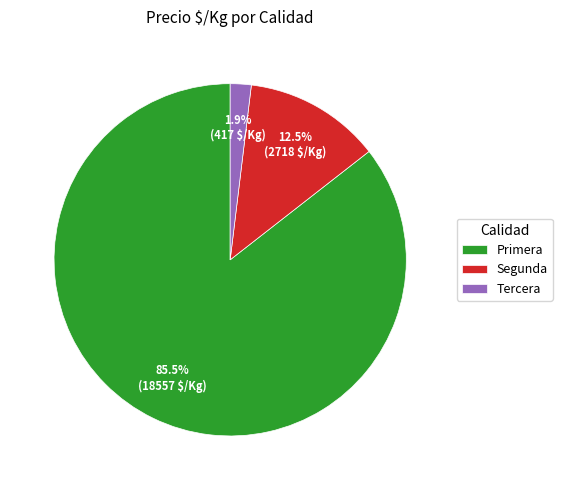

Count the number of slices in the pie.

3